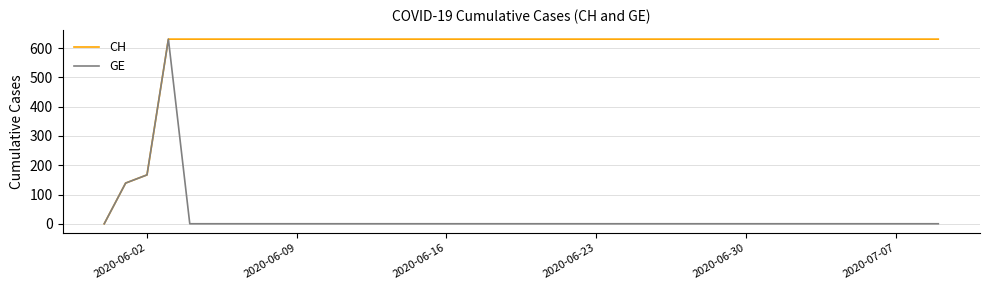

What are all the series names shown in the legend?

CH, GE